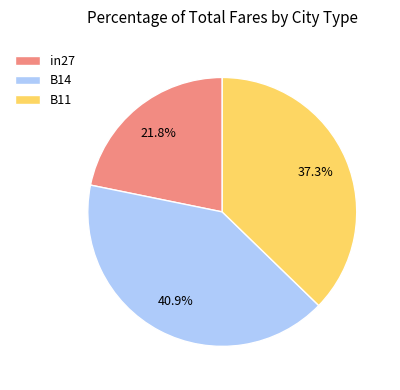

How many segments does this pie chart have?

3